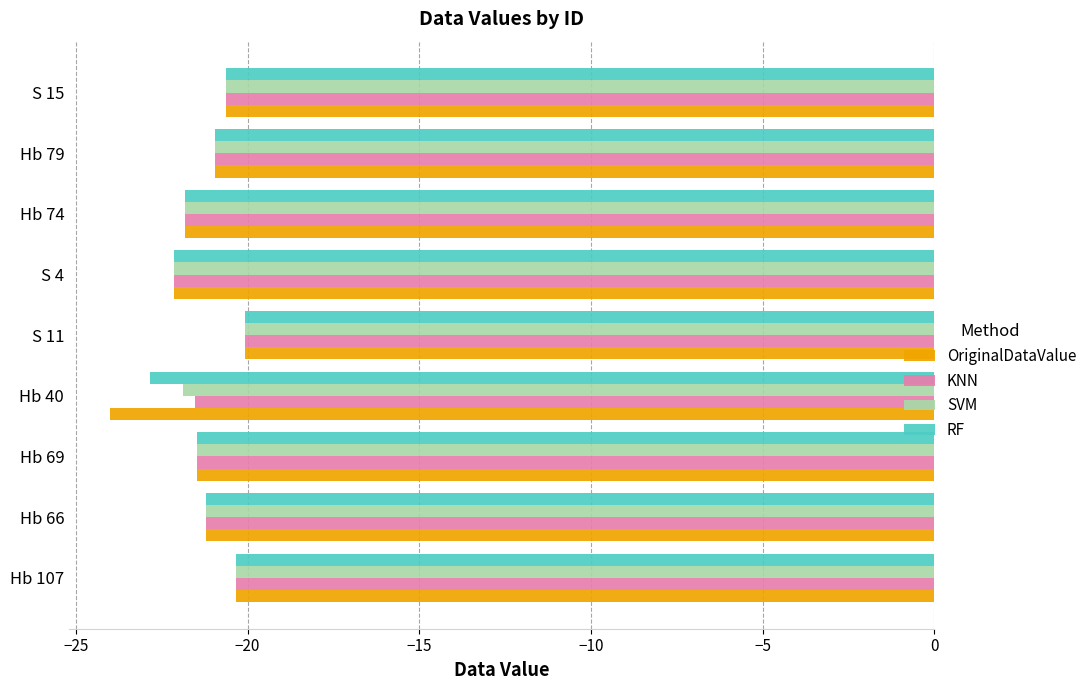

What is the highest value of the SVM series?

-20.1